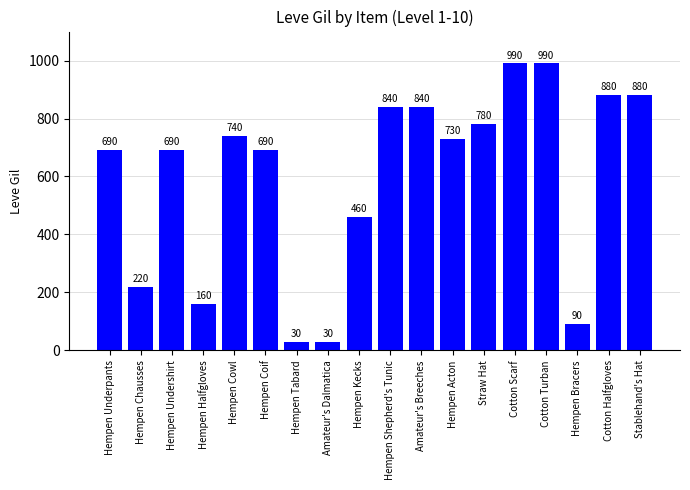

What value does the data have at Amateur's Breeches, to the nearest 10?

840